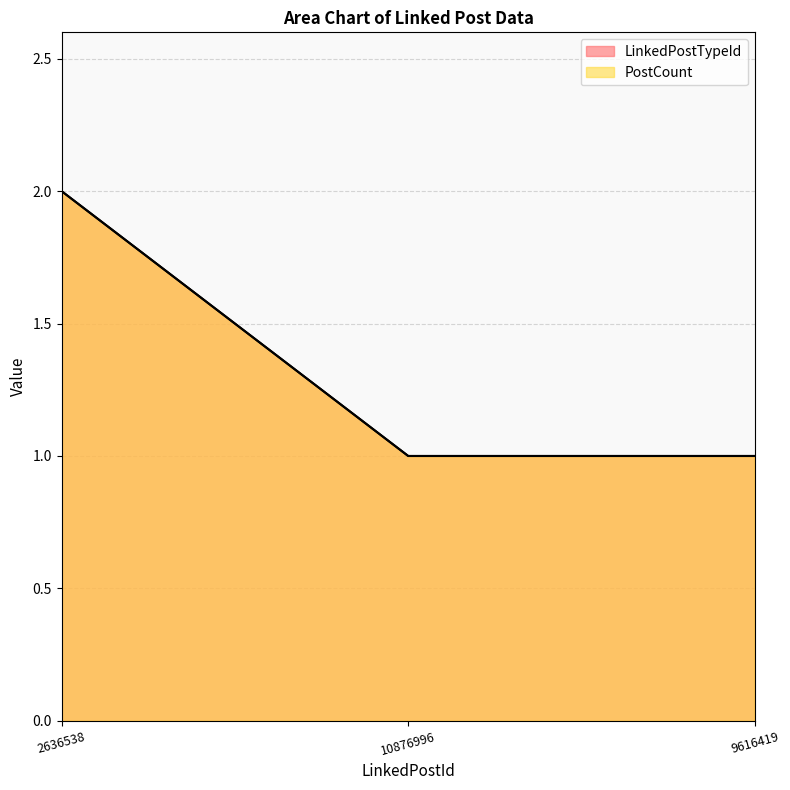

What is the greatest value displayed?

2